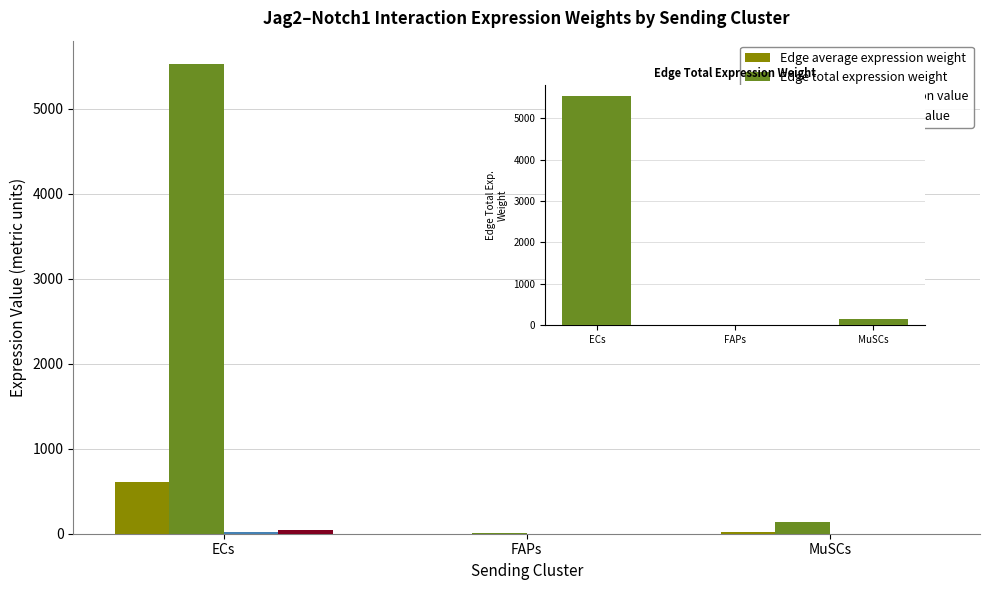

What are all the series names shown in the legend?

Edge average expression weight, Edge total expression weight, Ligand average expression value, Ligand total expression value